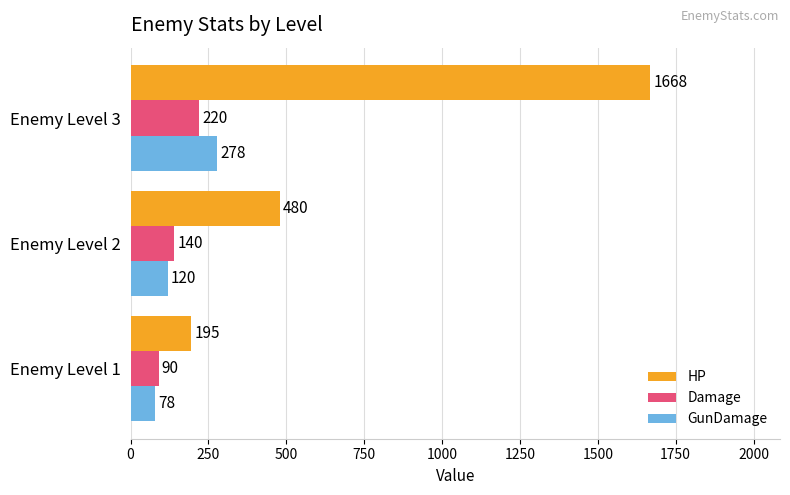

What are all the series names shown in the legend?

HP, Damage, GunDamage